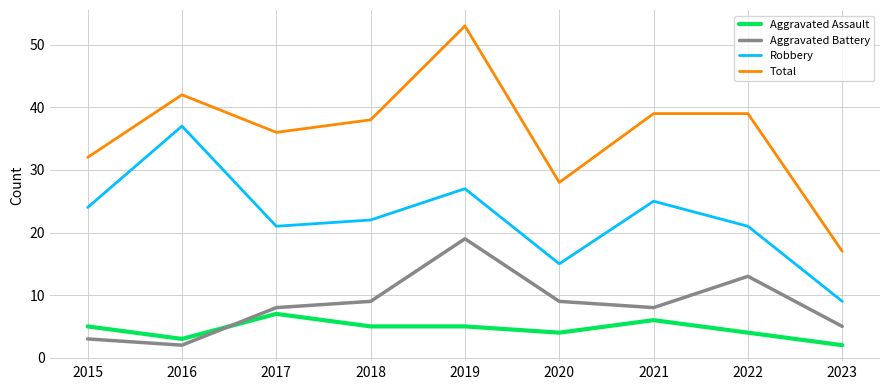

At which label does Robbery reach its peak?

2016